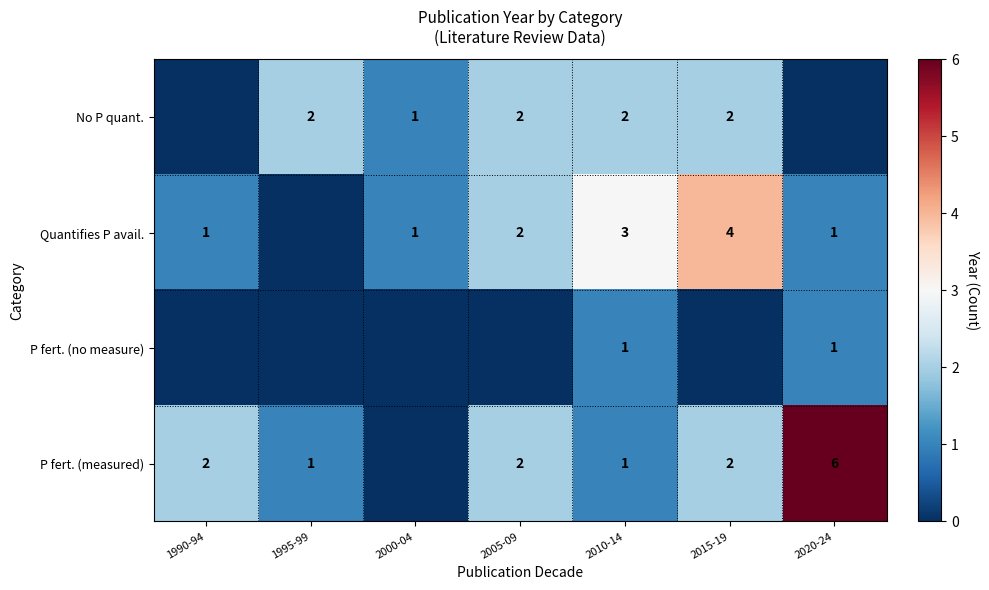

True or false: Quantifies P avail. has a value of 3 at 2010-14.

True